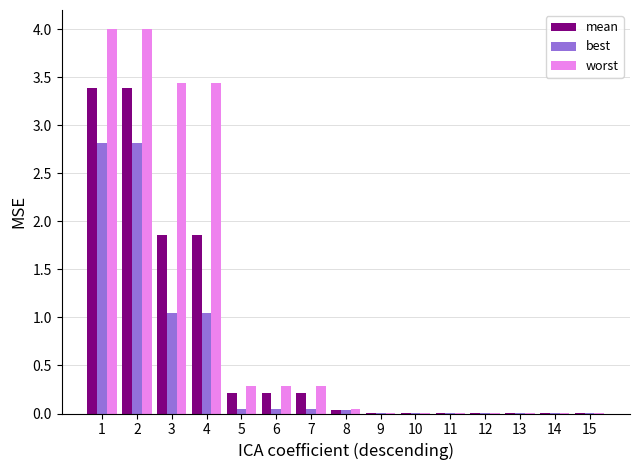

What is the maximum value shown in the chart?

4.0